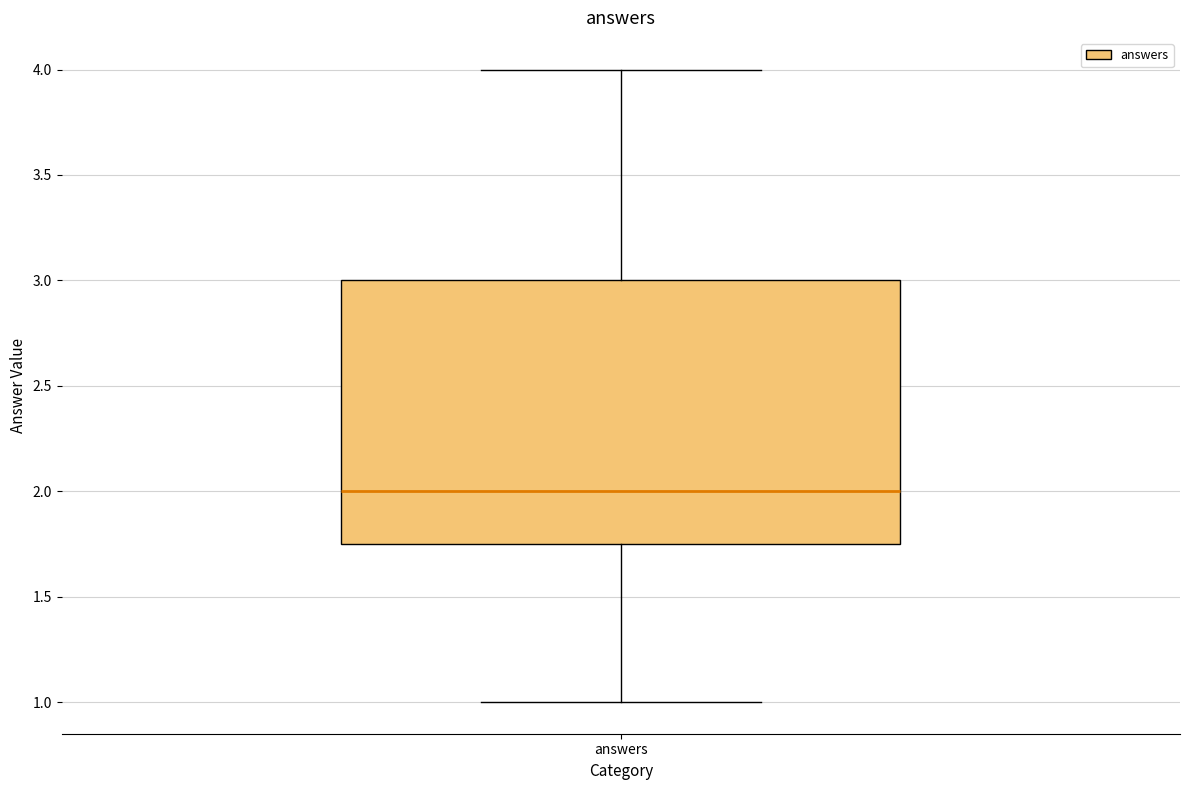

Read this box plot against the y-axis: the position of the median line, the range covered by the box, and the ends of both whiskers. The values are not printed on the chart, so give them approximately, as read against the axis.

median 2.00, box 1.75 to 3.00, whiskers 1.00 to 4.00